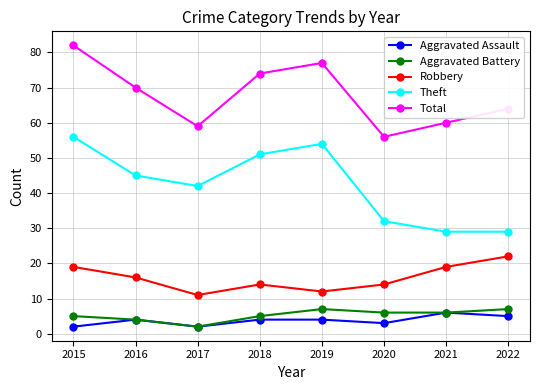

What is the total value across all series at 2017?

116